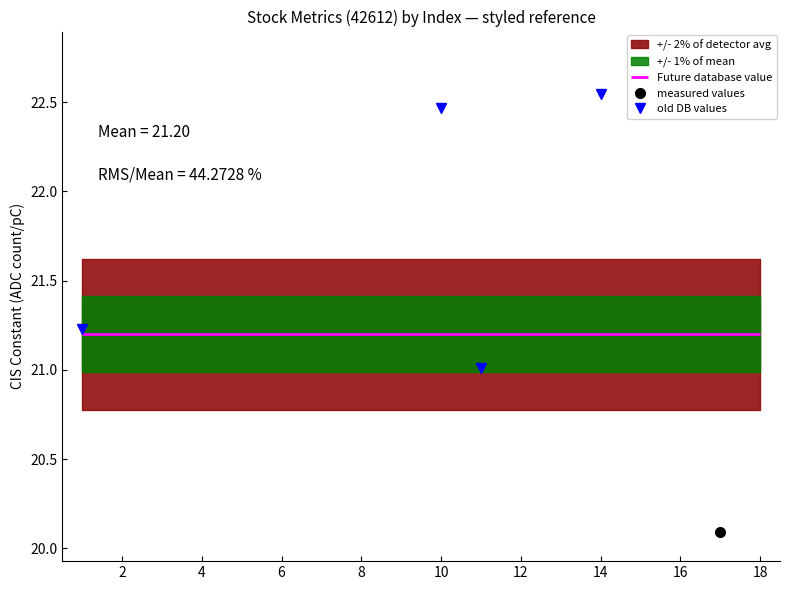

What is the label of the 6th point from the left?

8